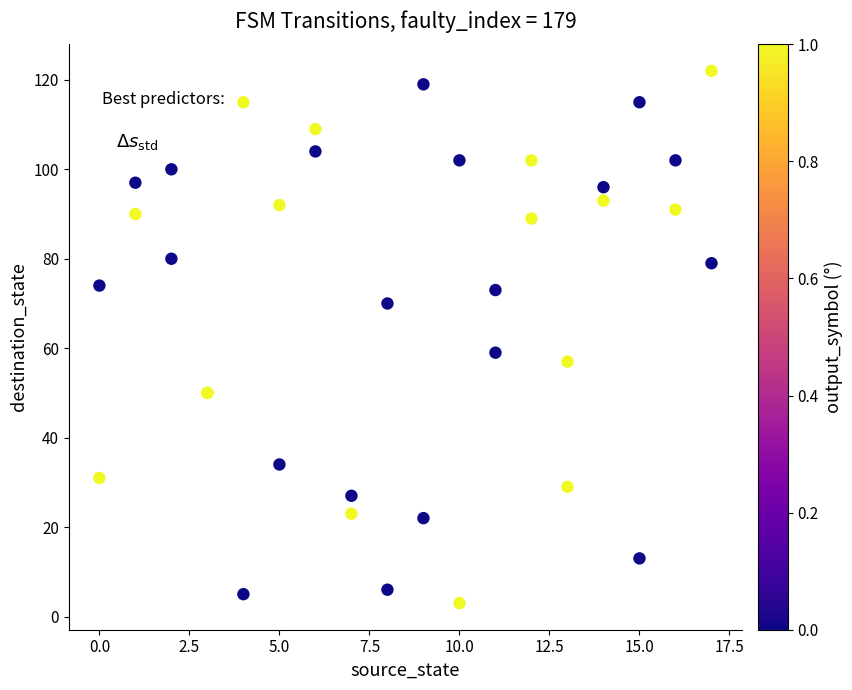

What Y value in the scatter plot is closest to 62?

59